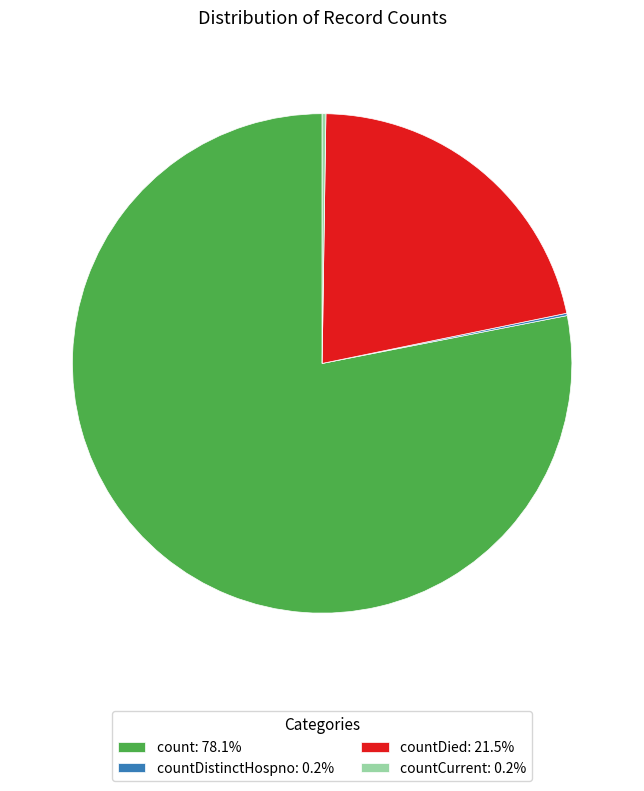

Does count: 78.1% represent more than half of the total?

Yes